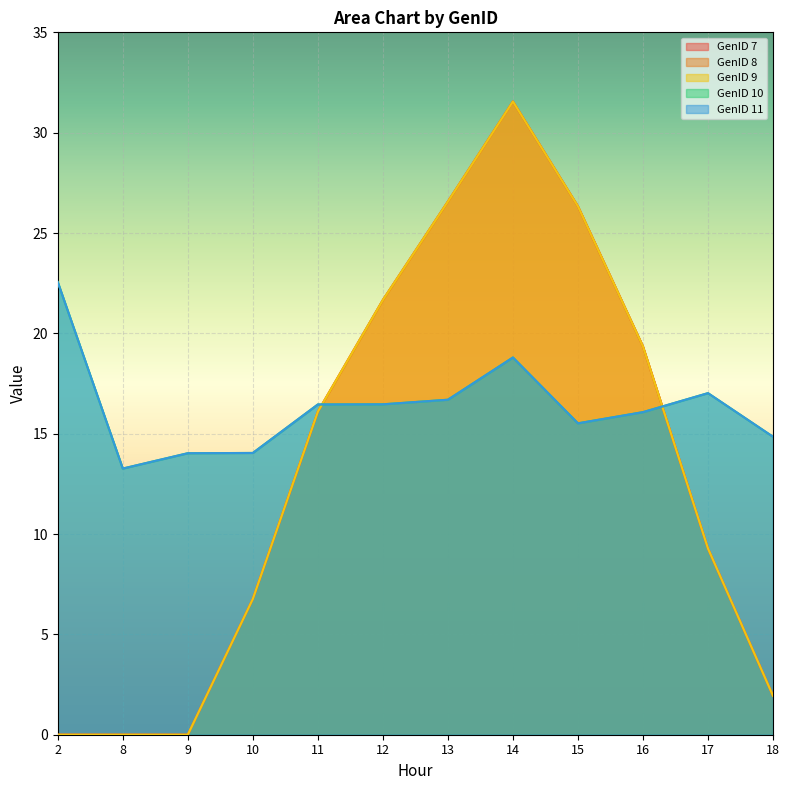

At 16, list the series in order from smallest to largest.

GenID 10, GenID 11, GenID 7, GenID 8, GenID 9